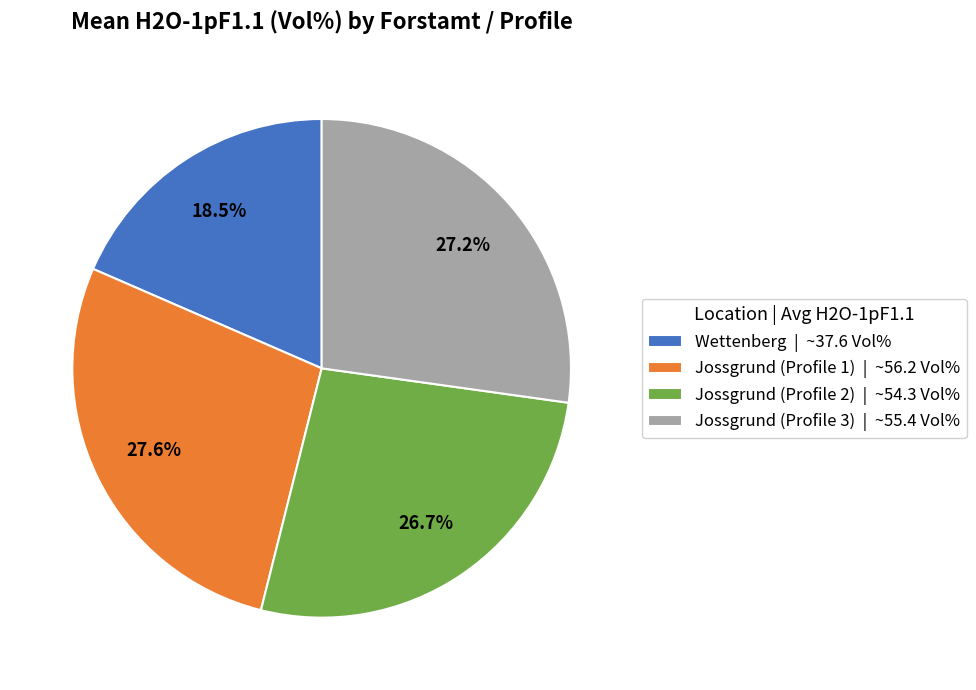

Between Wettenberg | ~37.6 Vol% and Jossgrund (Profile 2) | ~54.3 Vol%, which is larger?

Jossgrund (Profile 2) | ~54.3 Vol%